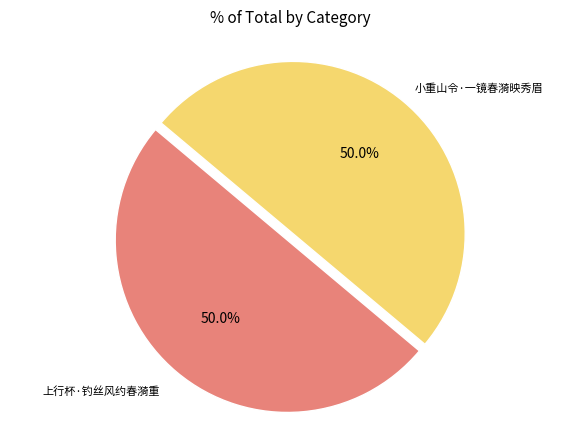

How many segments does this pie chart have?

2